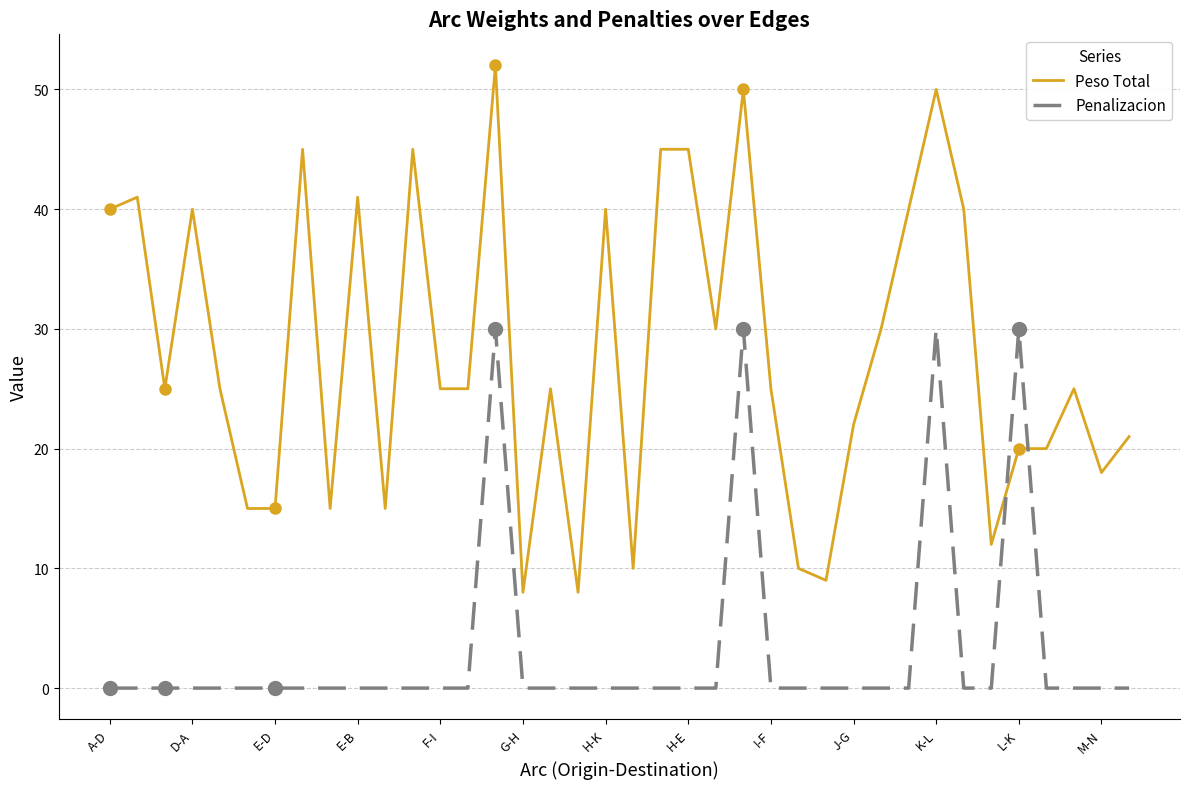

Which series has the largest range (max minus min)?

Peso Total